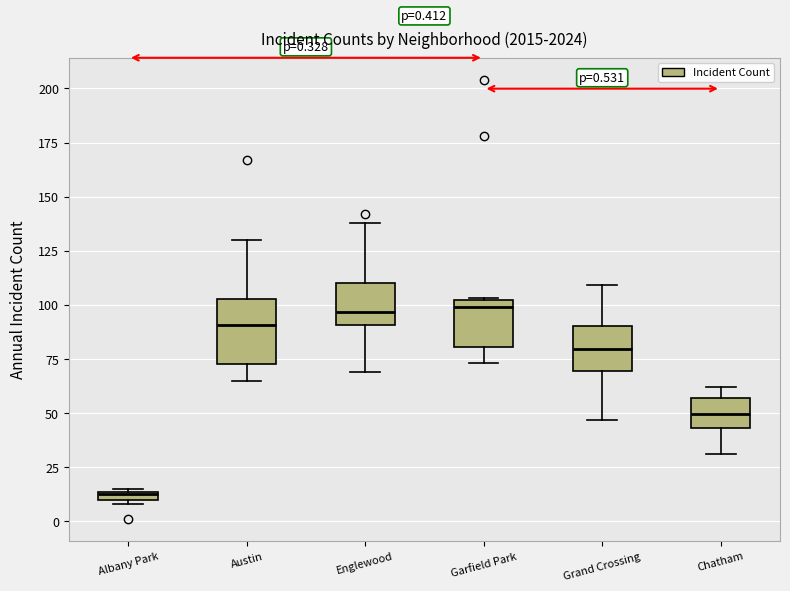

Comparing the boxes themselves (not the whiskers), which one is the tallest?

Austin